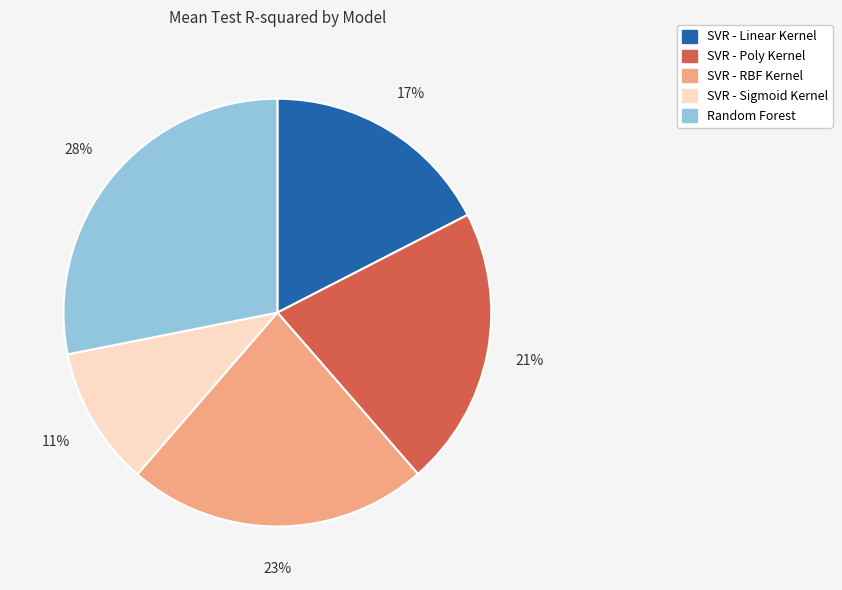

Do SVR - Linear Kernel and Random Forest together represent more than half of the pie?

No